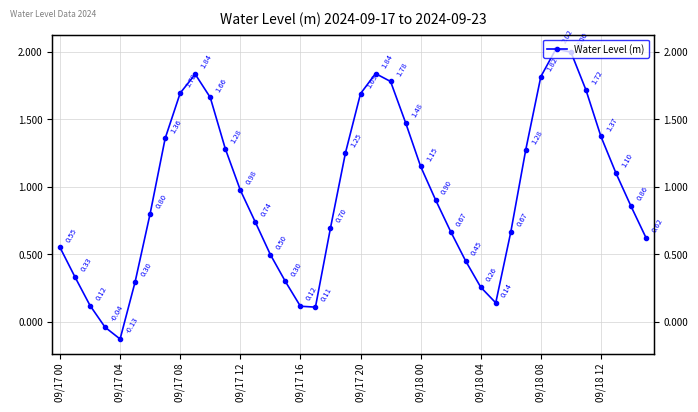

The chart shows a value of 2.0 at 34. True or false?

True